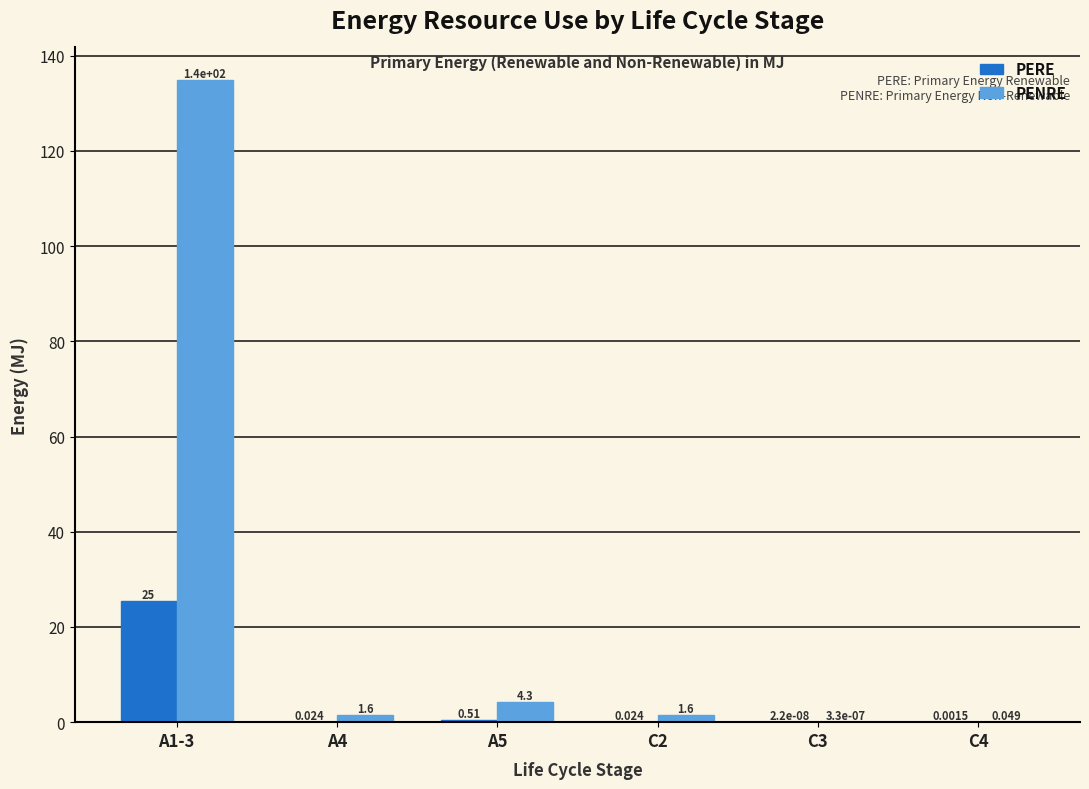

Is the value of PERE at C3 greater than the value of PENRE at C2?

No